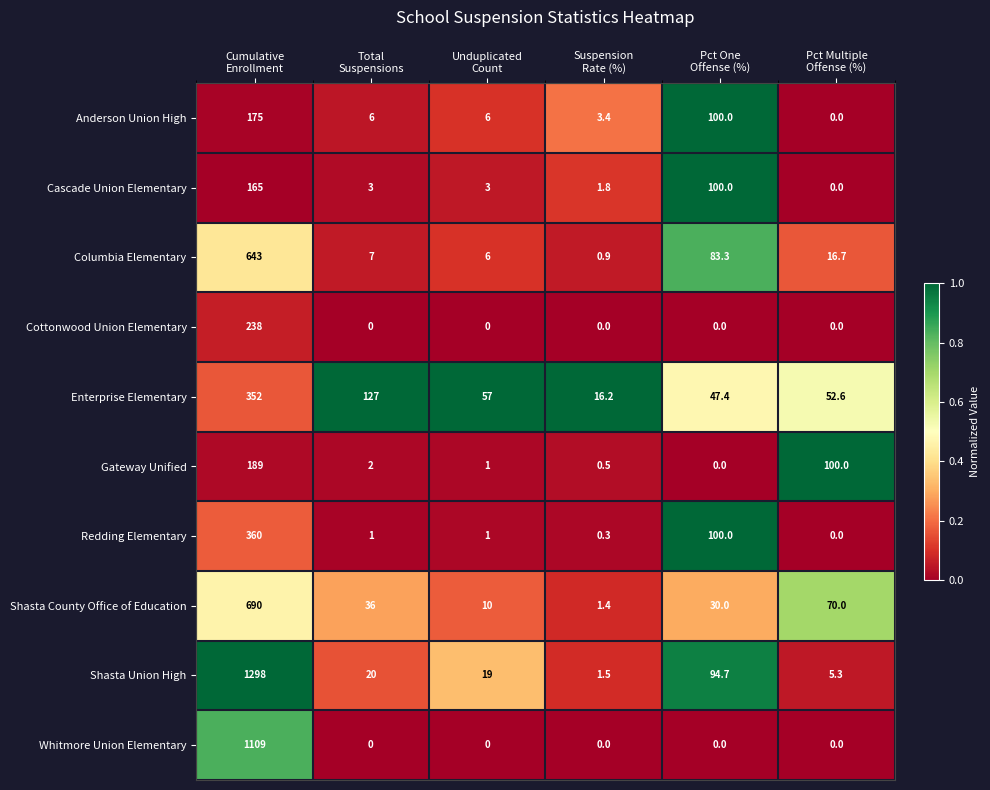

What is the spread (max minus min) of values at Unduplicated
Count?

57.0